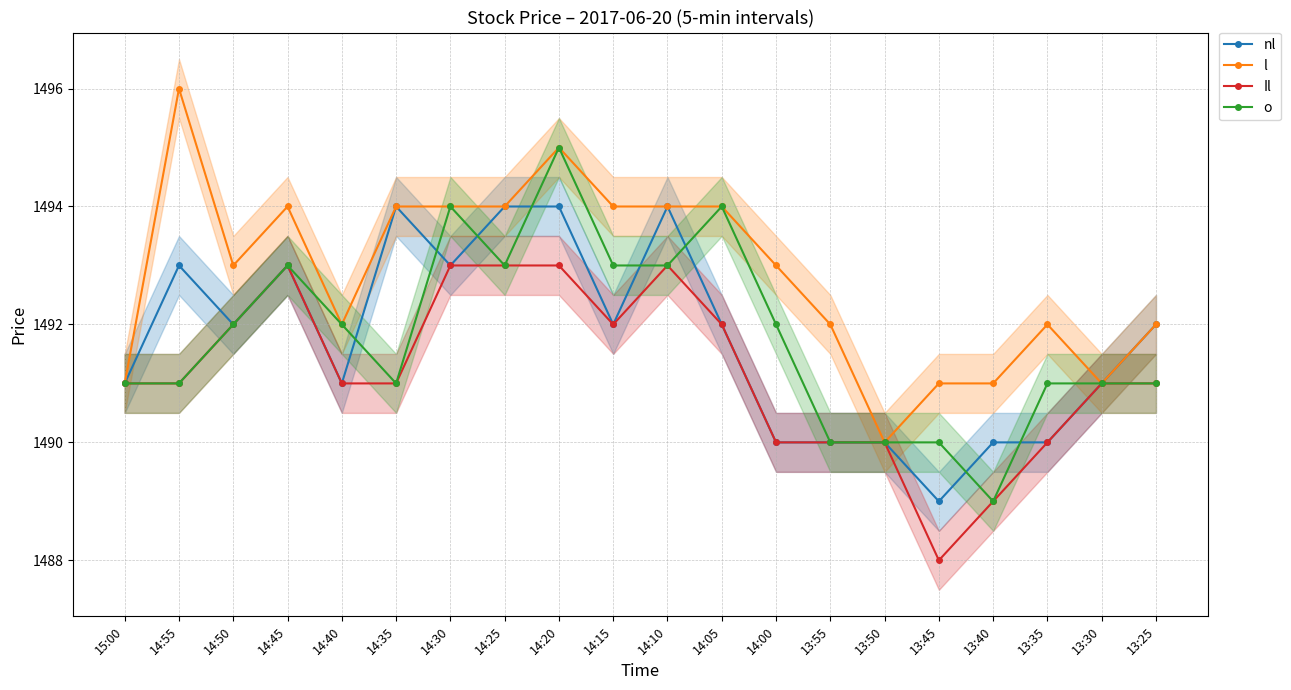

The value of nl at 14:30 is 1493. True or false?

True